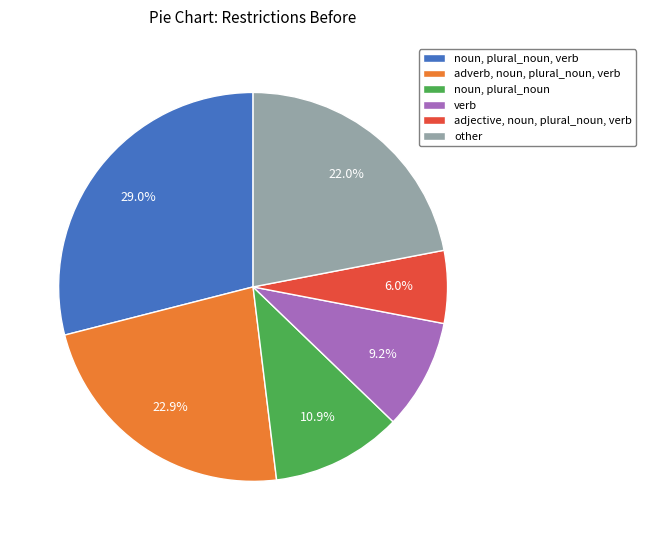

To the nearest percent, what is the difference between the largest and smallest slice percentages?

23%